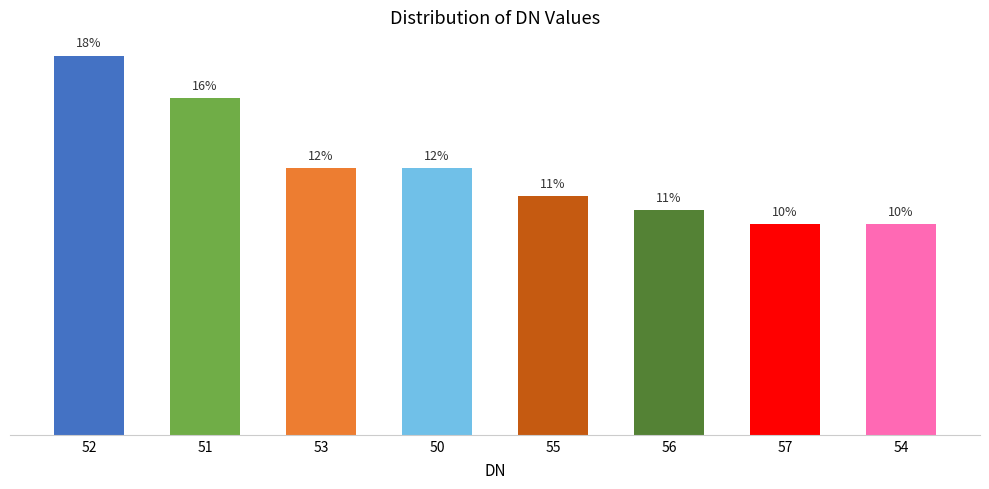

Reading left to right, transcribe all the data shown in this chart.

52=17.8	51=15.8	53=12.5	50=12.5	55=11.2	56=10.5	57=9.9	54=9.9